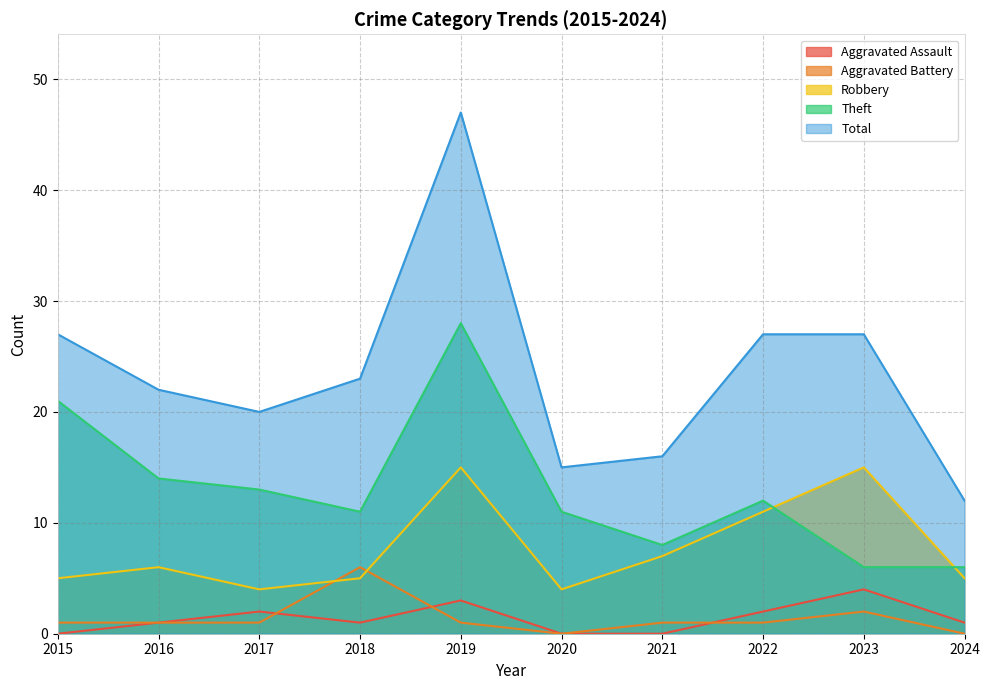

Where is the first local minimum for Robbery?

2017